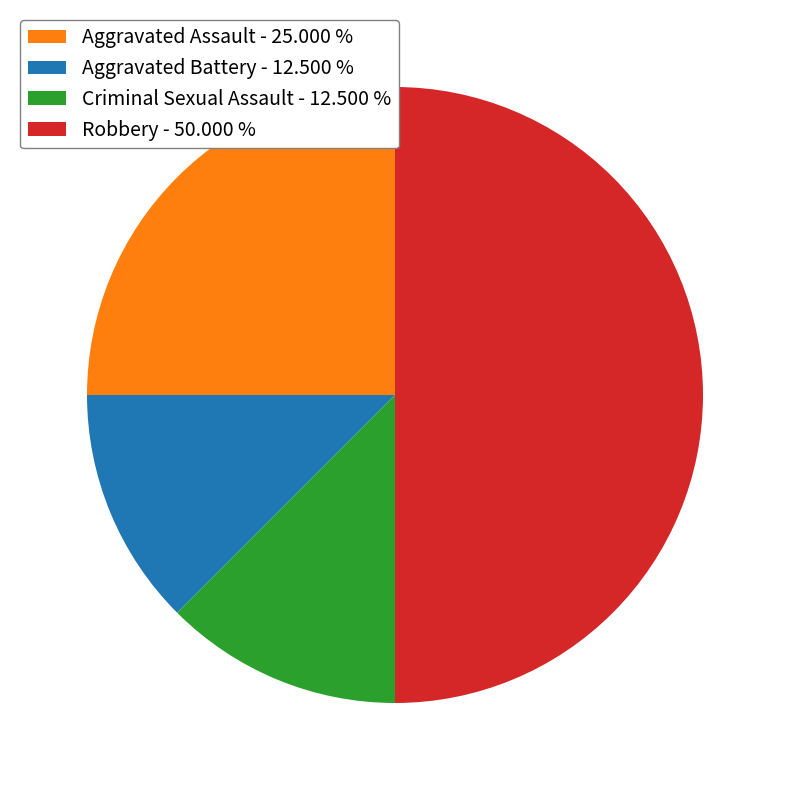

Approximately how many times larger is the value at Robbery - 50.000 % compared to Aggravated Battery - 12.500 %?

4.0